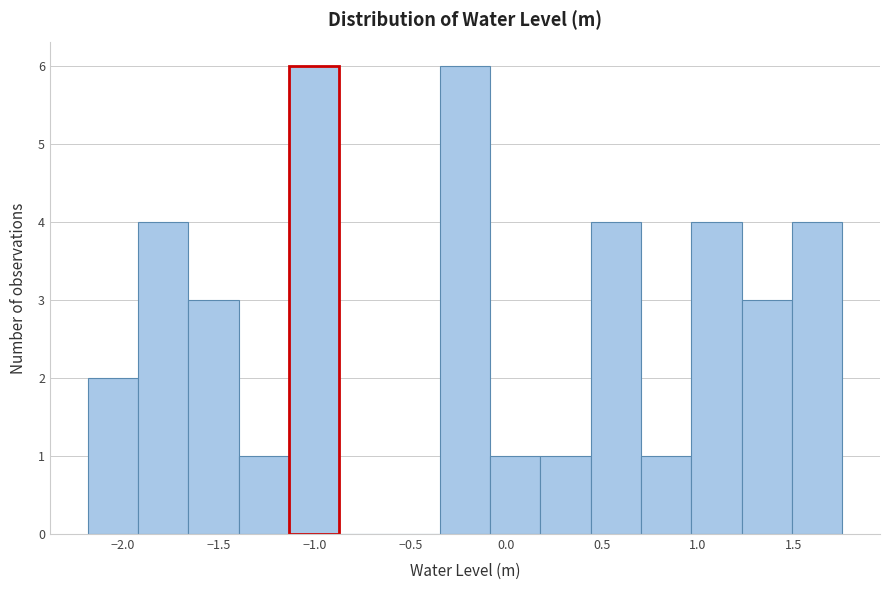

How tall is the bar that spans 1.25 to 1.50 on the x-axis? Neither the bar edges nor the heights are printed on the chart, so give them approximately, as read against the axes.

3